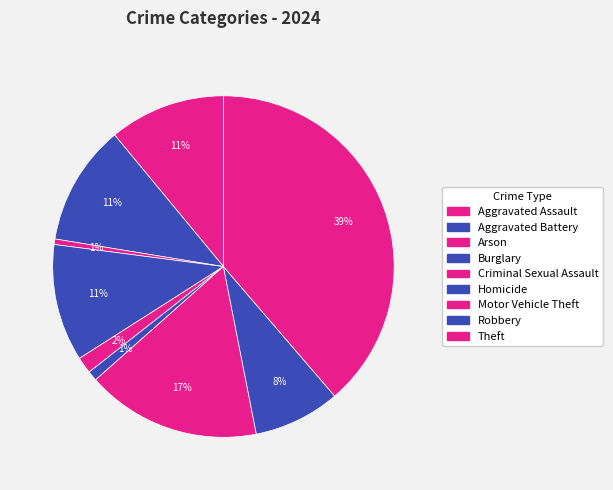

The Aggravated Battery slice represents 21% of the pie. True or false?

False